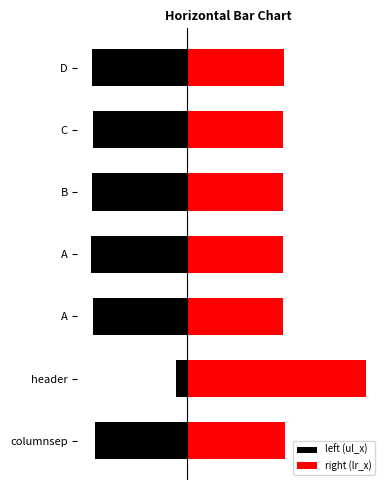

Count the number of categories in the chart.

7